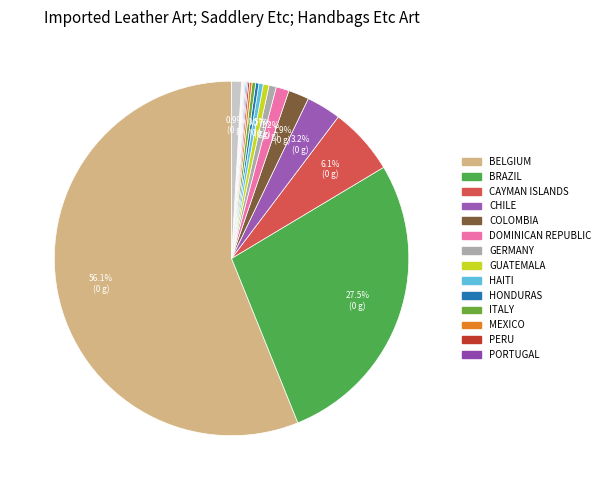

How many segments does this pie chart have?

20